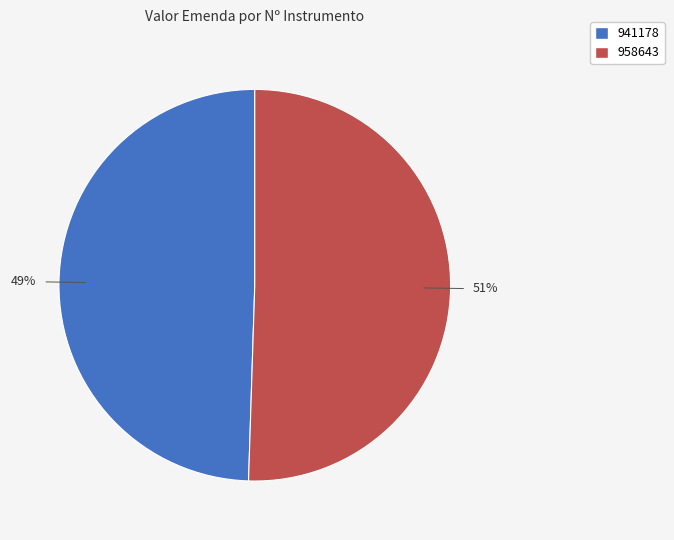

How many segments does this pie chart have?

2